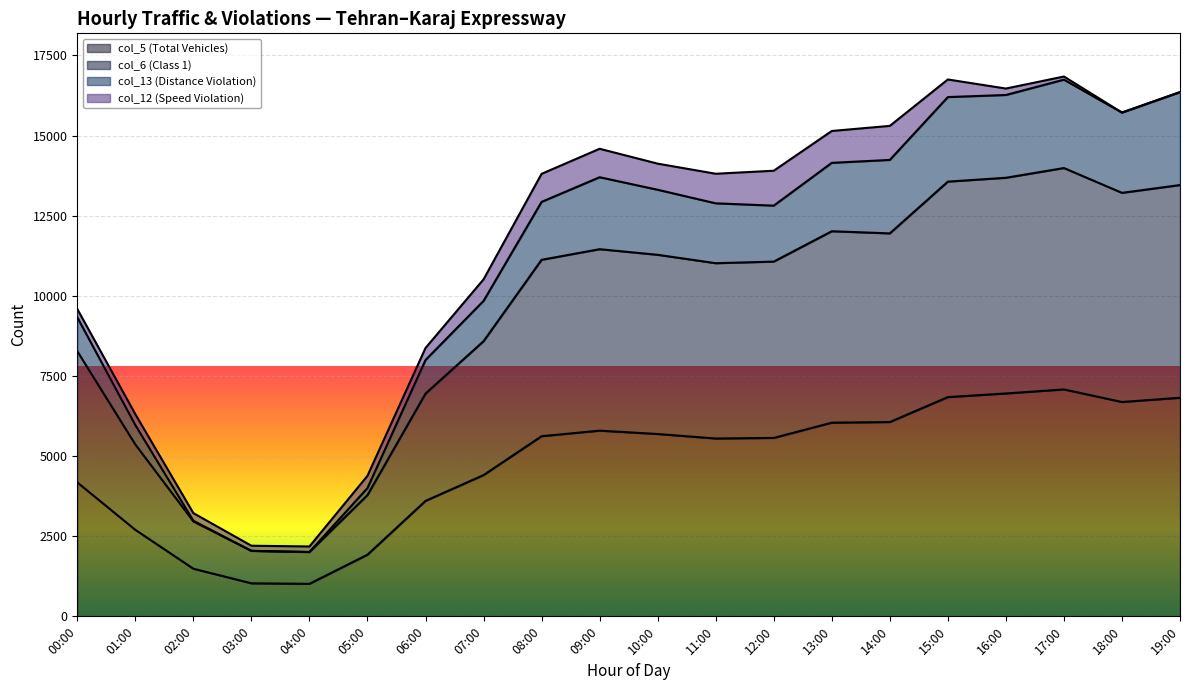

The value of col_5 (Total Vehicles) at 14:00 is 6061. True or false?

True